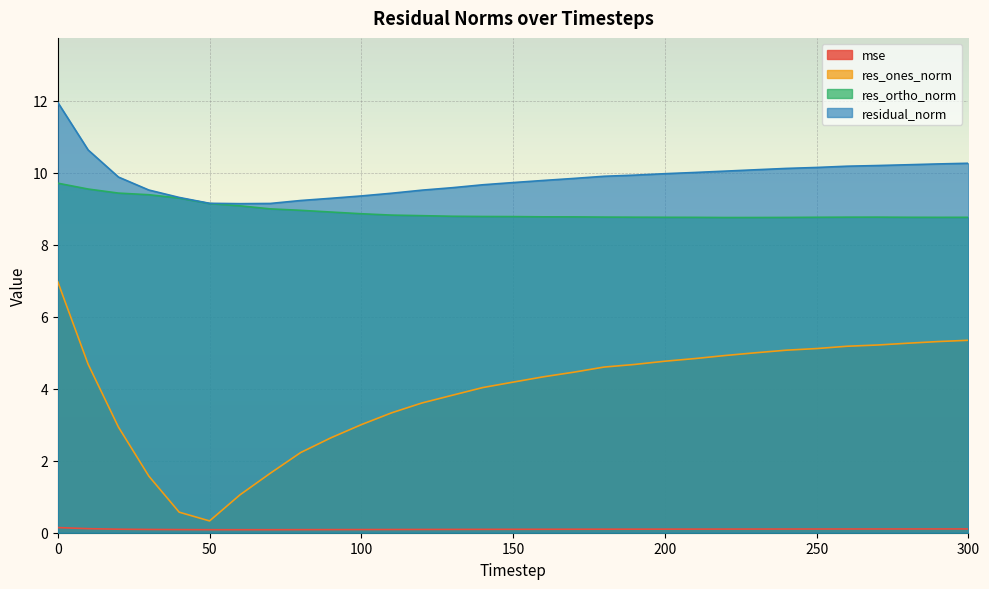

What is the total value across all series at 220?

23.8